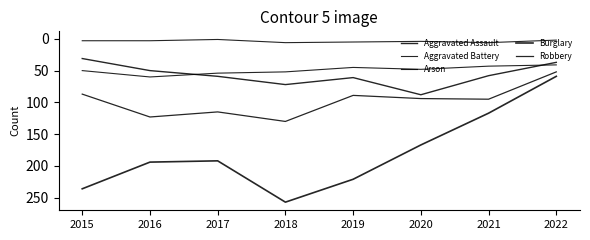

Reading left to right, list all the values displayed in this chart.

Aggravated Assault: 31	50	59	72	61	88	58	37
Aggravated Battery: 50	60	54	52	45	48	43	41
Arson: 3	3	1	6	5	4	6	2
Burglary: 236	194	192	257	221	167	117	59
Robbery: 87	123	115	130	89	94	95	52